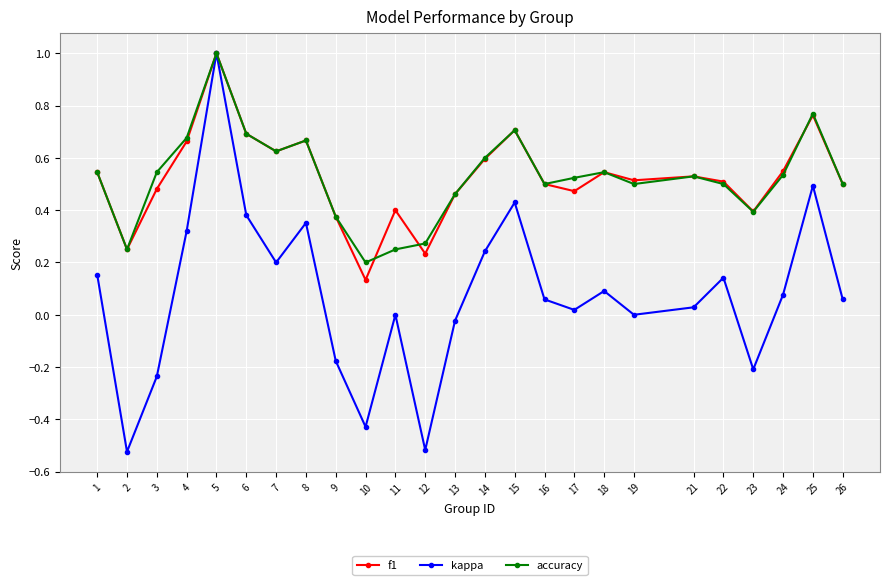

What is the greatest value displayed?

1.0